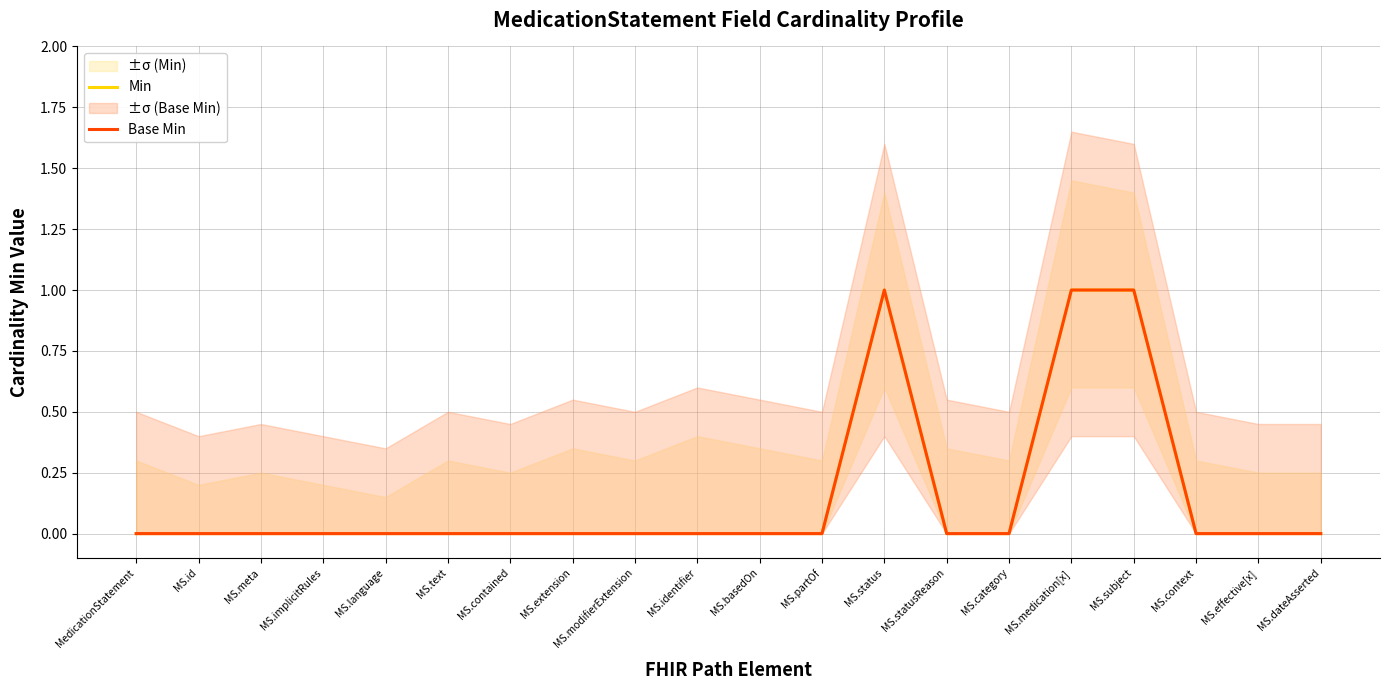

True or false: Min and Base Min cross at least once.

False